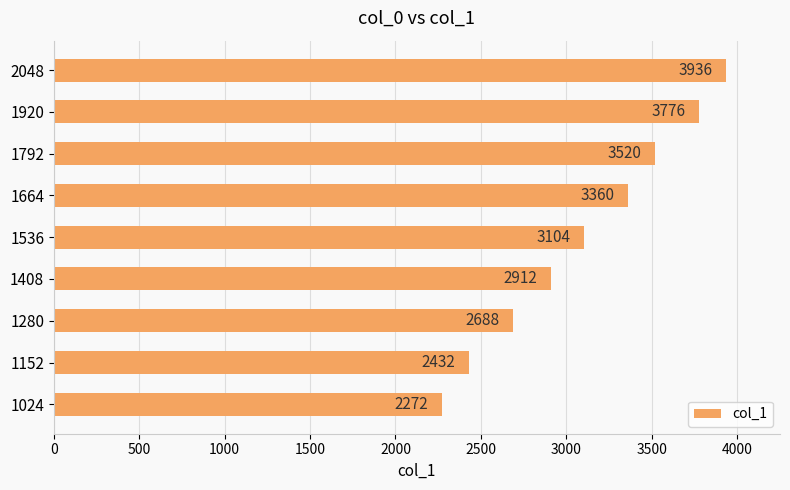

What is the change in value from 1664 to 1792?

+160